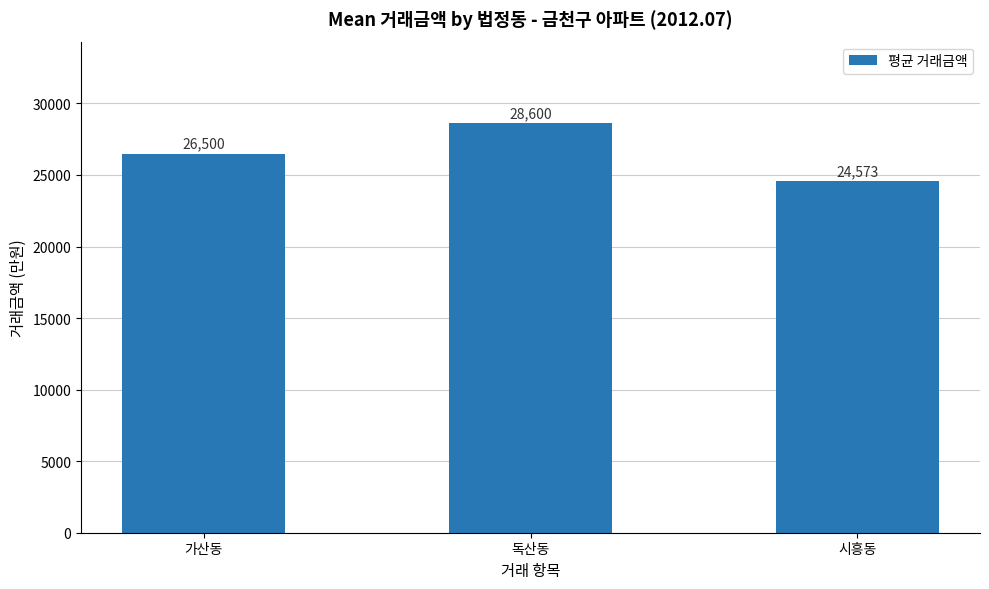

At which label is the value closest to 26586?

가산동